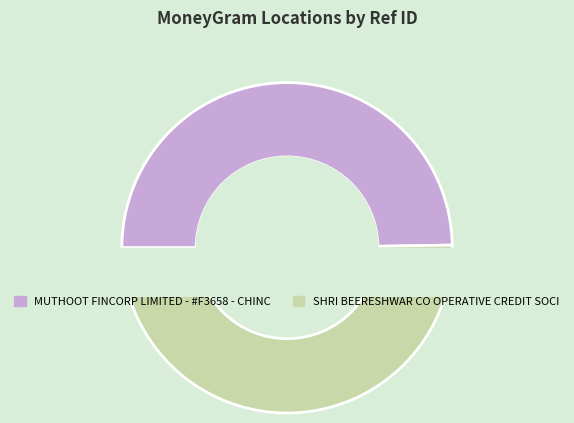

How many slices are in this pie chart?

2